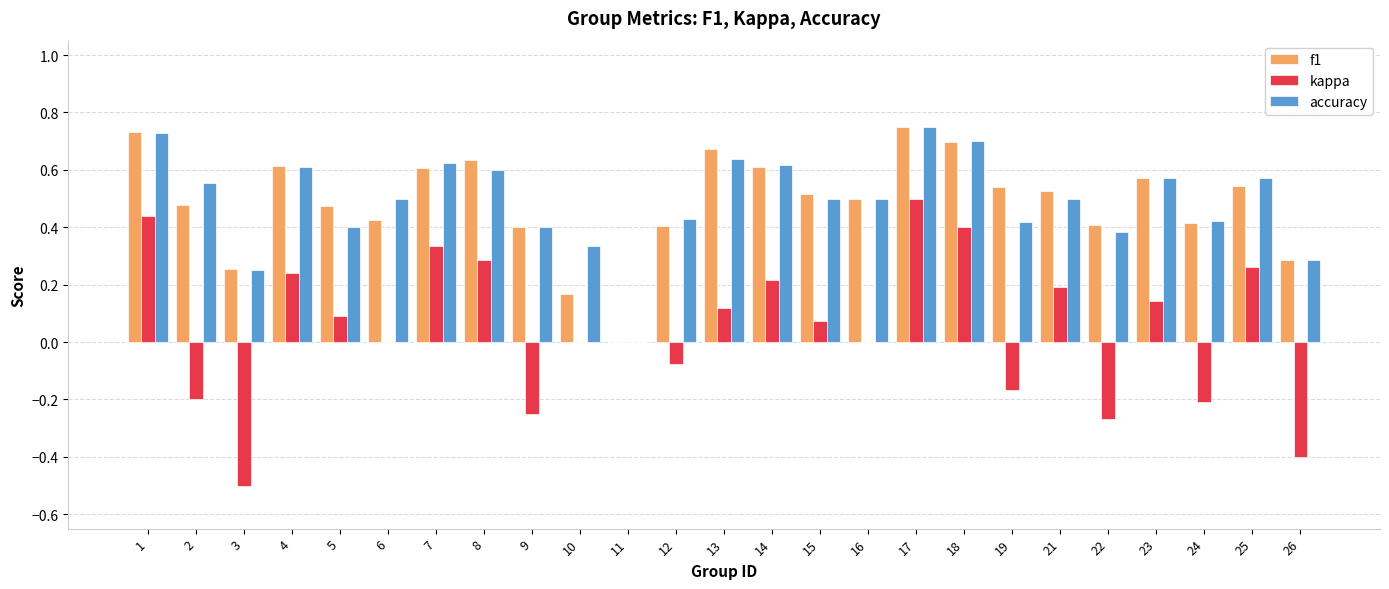

True or false: accuracy has a value of 0.2 at 3.

True